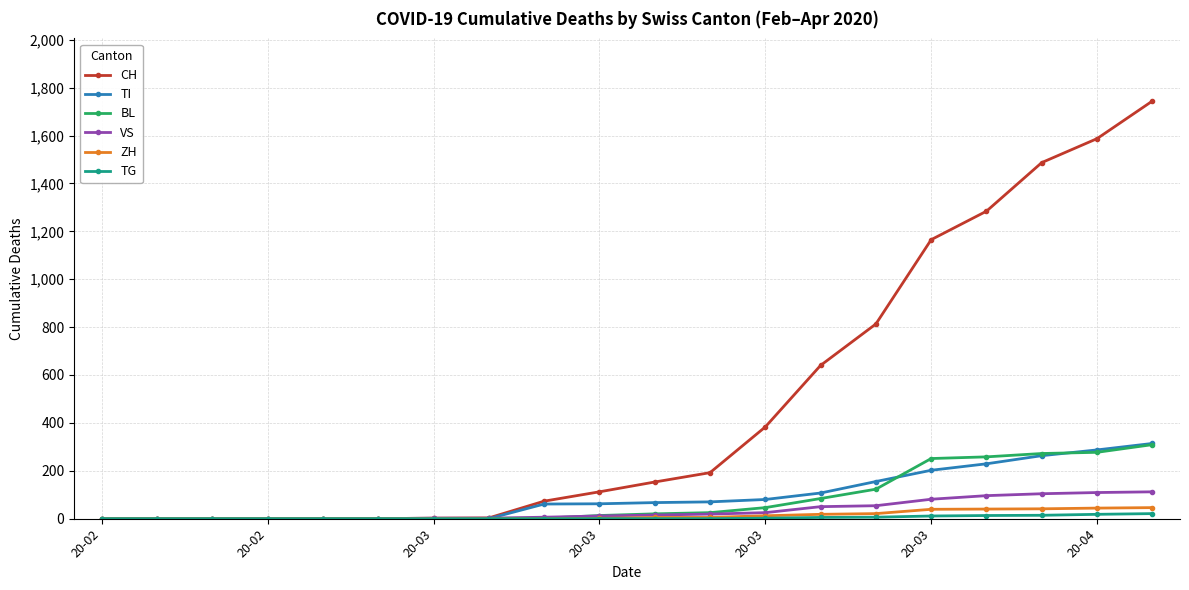

Count the number of data series in this chart.

6